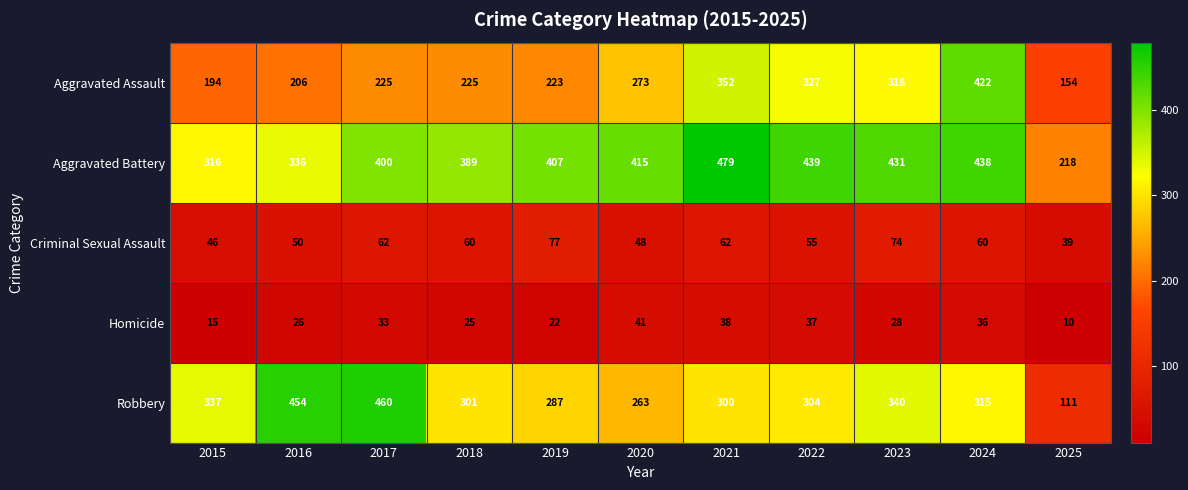

At which category is the sum across all series the highest?

2024